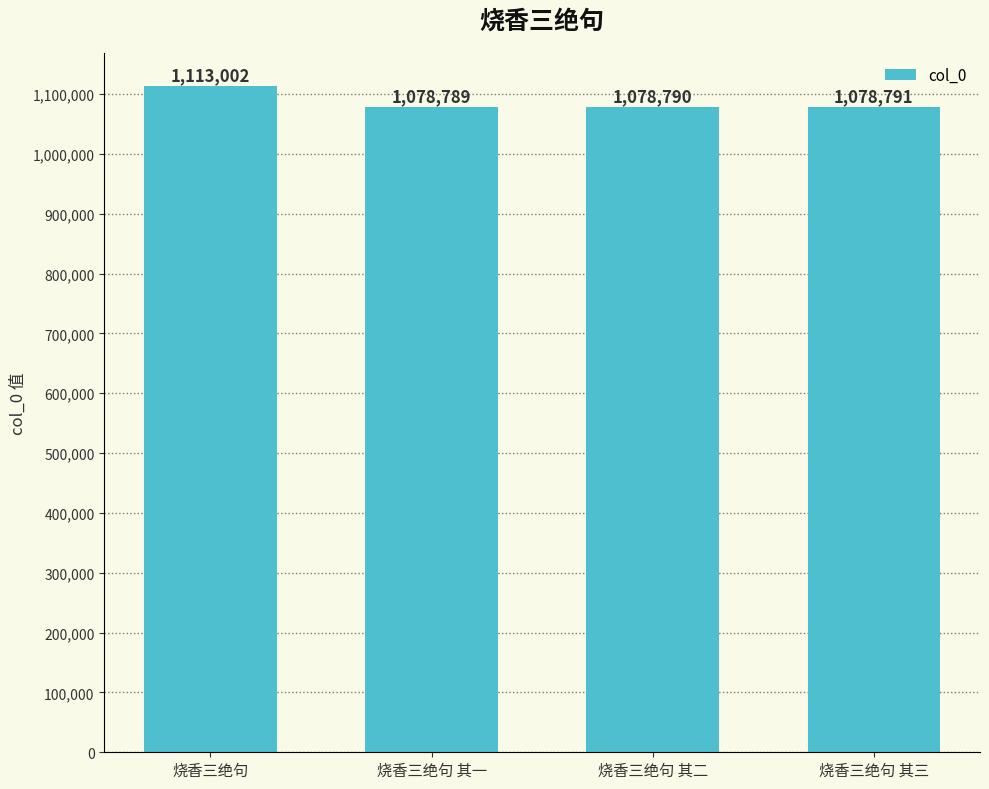

What is the value of the 1st bar from the left?

1113002